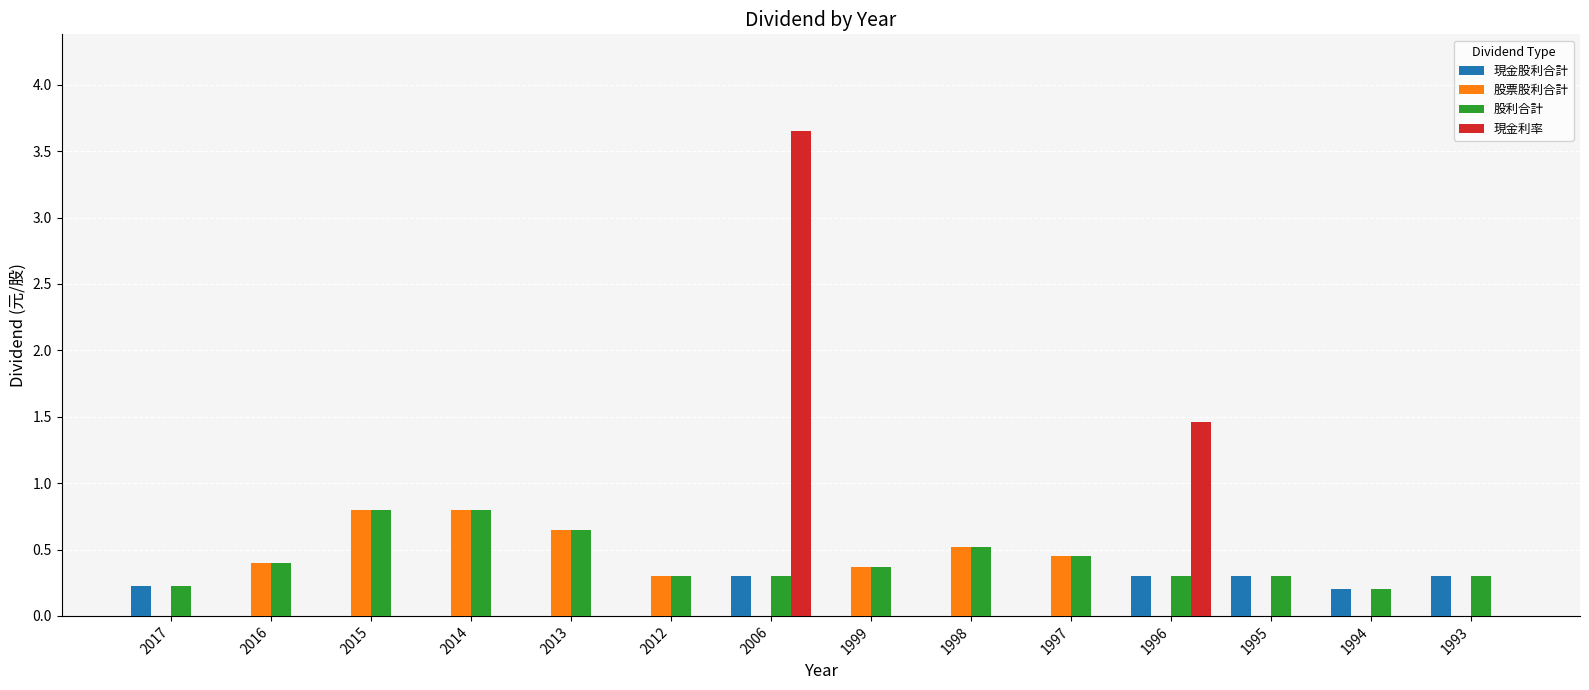

At which category is the sum across all series the highest?

2006